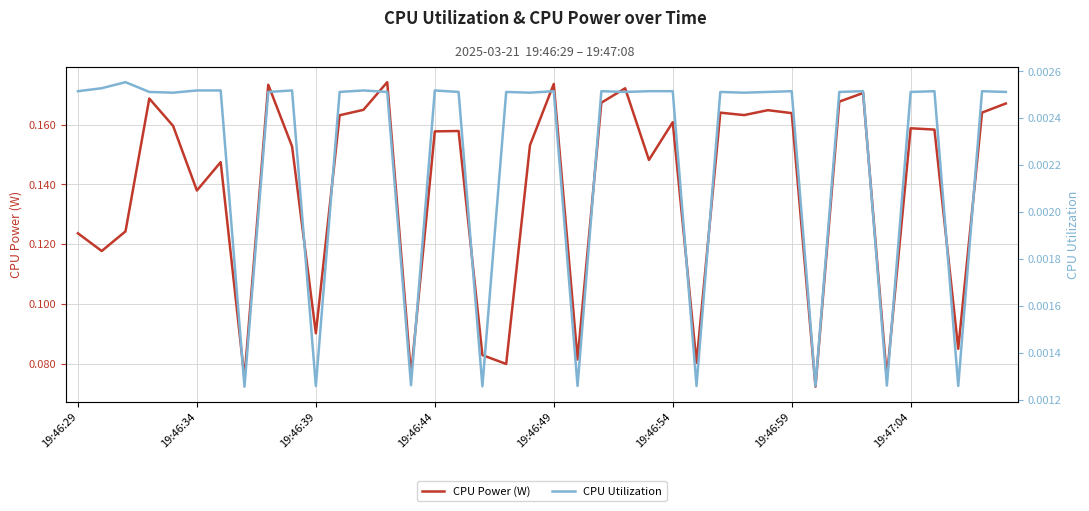

List the labels in order of CPU Power (W) value, largest first.

13, 20, 8, 23, 33, 19:46:44, 32, 22, 39, 12, 29, 38, 27, 30, 28, 11, 25, 19:46:49, 35, 36, 16, 15, 19, 9, 24, 19:46:59, 19:46:54, 19:46:39, 19:46:29, 19:46:34, 10, 37, 17, 21, 26, 18, 14, 34, 19:47:04, 31